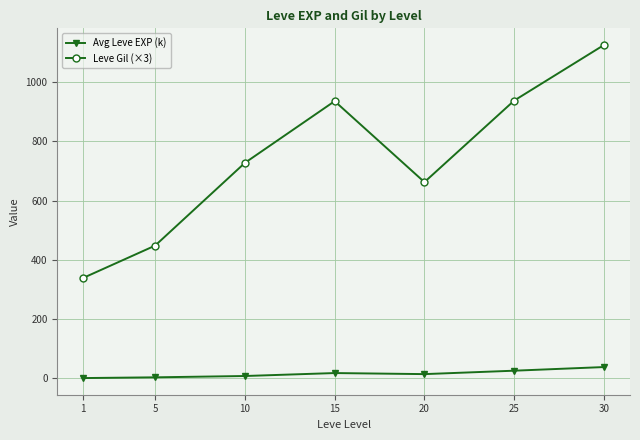

The value of Avg Leve EXP (k) at 15 is 17.4. True or false?

True